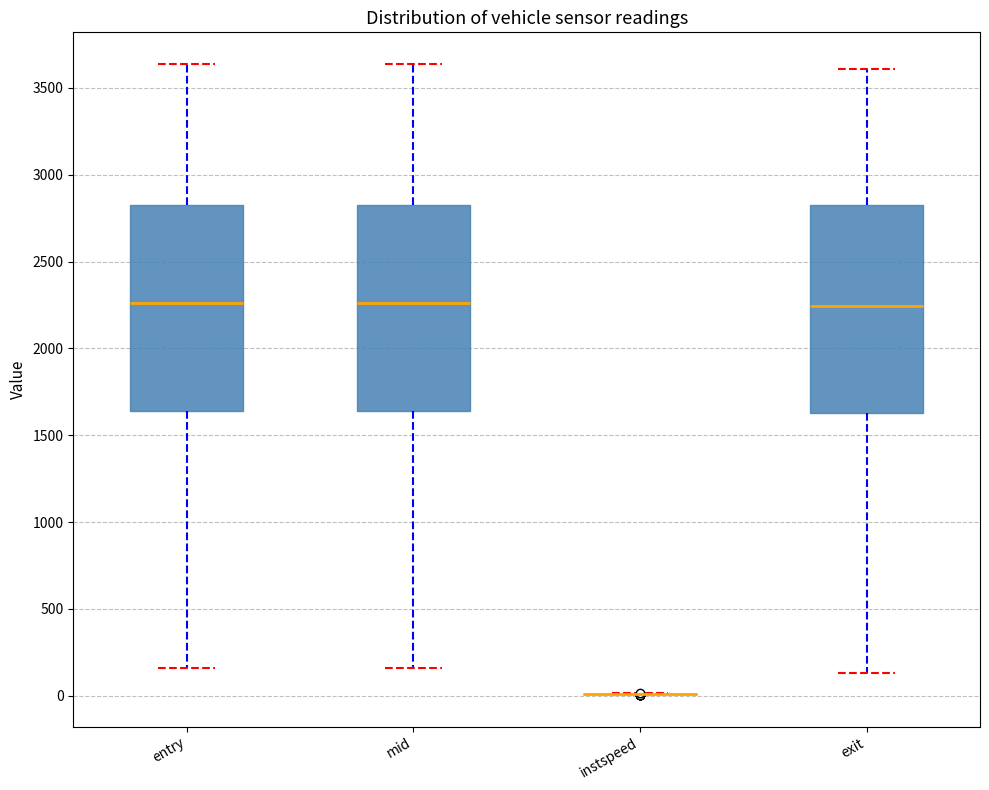

Reading left to right, read every box against the y-axis: the position of its median line, the range the box covers, and the ends of its whiskers. The values are not printed on the chart, so give them approximately, as read against the axis.

entry: median 2250, box 1650 to 2850, whiskers 150 to 3650
mid: median 2250, box 1650 to 2850, whiskers 150 to 3650
instspeed: box collapsed to a line at 0, whiskers 0 to 0
exit: median 2250, box 1650 to 2850, whiskers 150 to 3600